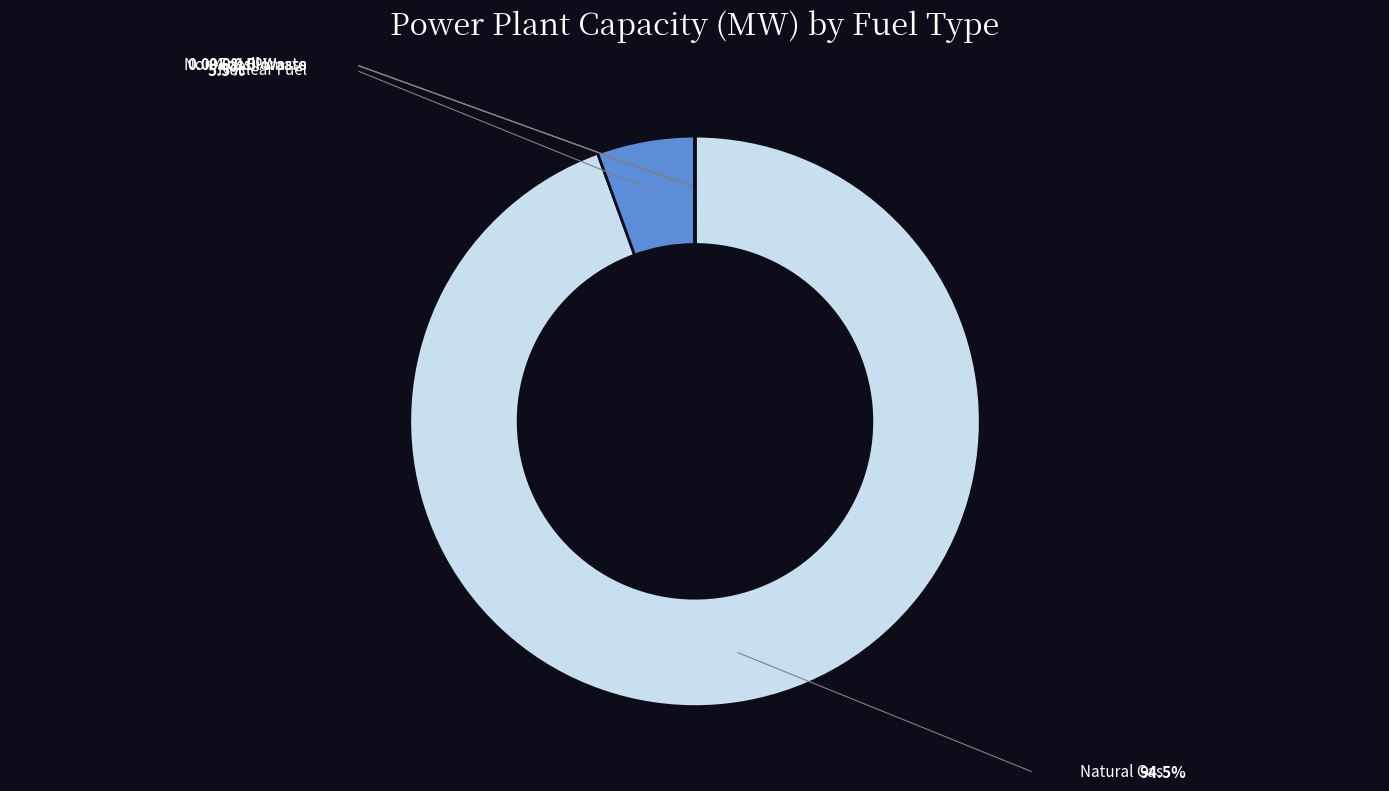

To the nearest percent, what is the combined percentage of Nuclear Fuel and Non-Fossil Waste?

6%